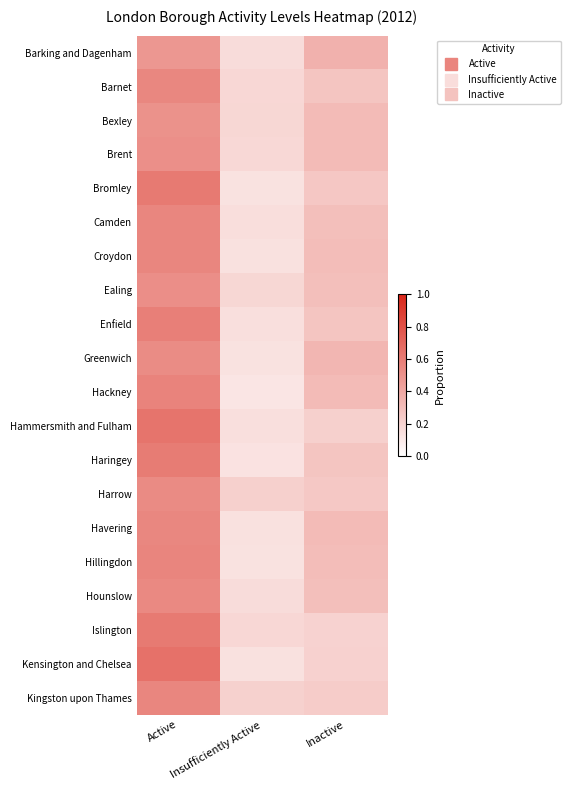

What is the total value across all series at Insufficiently Active?

3.2